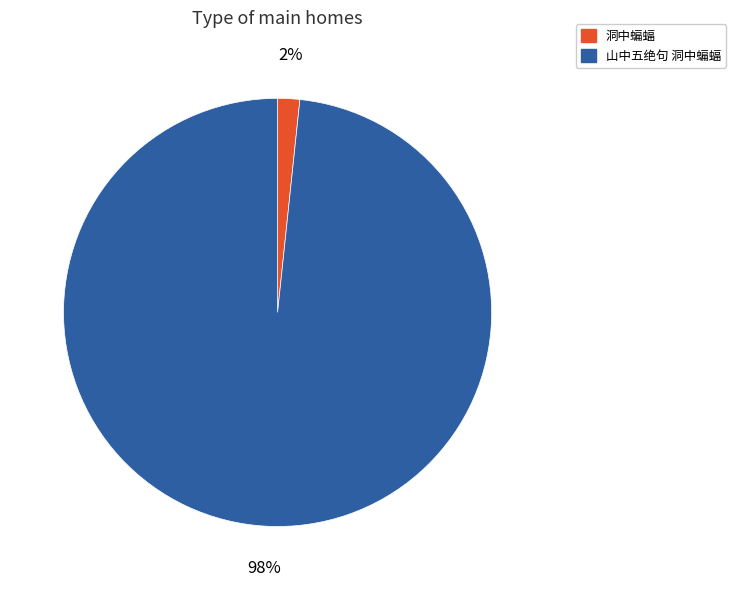

What percentage is the 洞中蝙蝠 slice, to the nearest percent?

2%